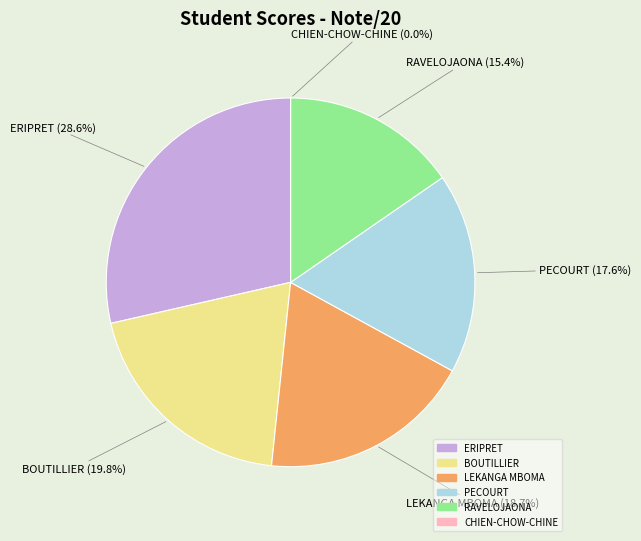

Which category has the biggest portion of the pie?

ERIPRET